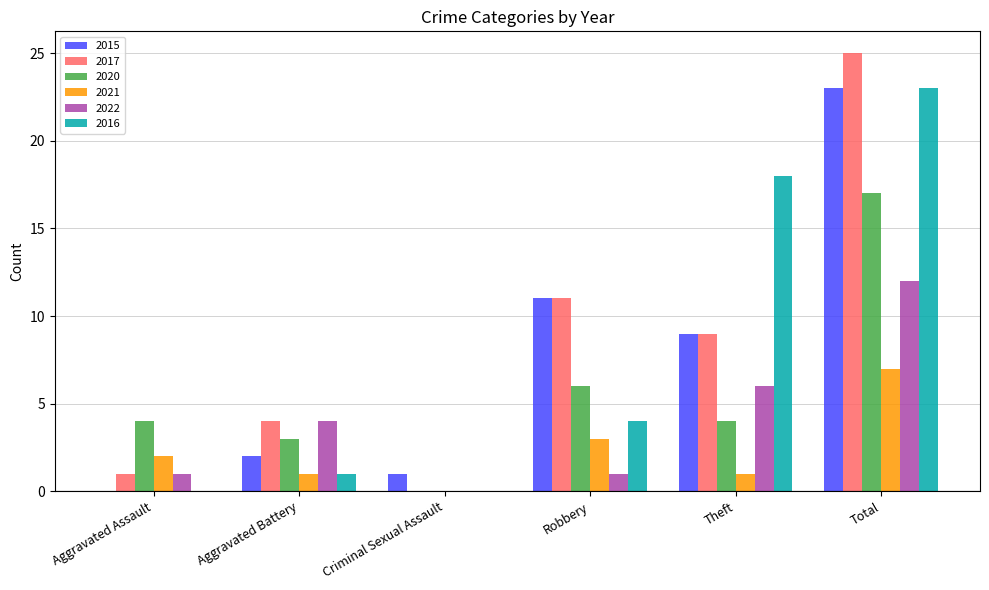

What is the highest value of the 2016 series?

23